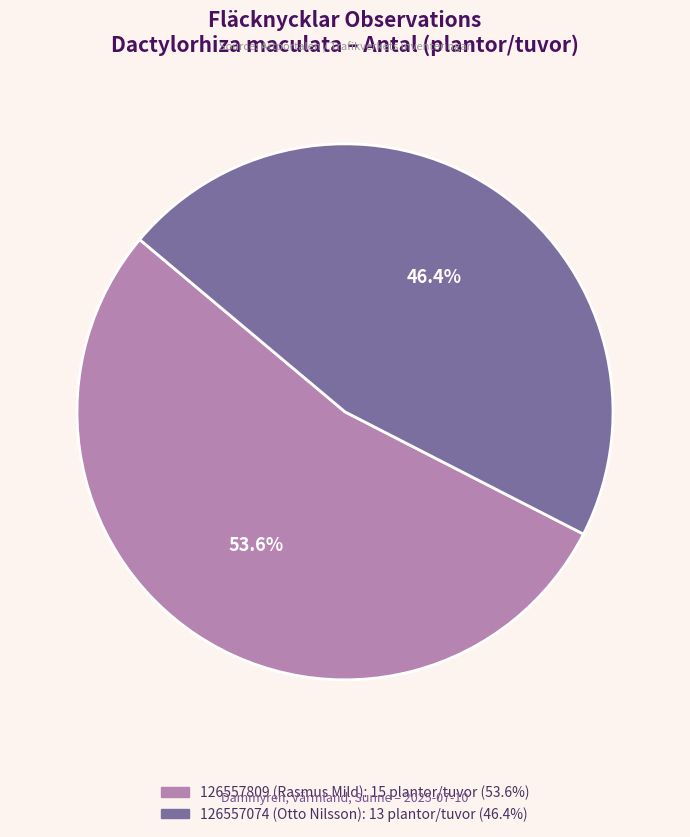

Which slice represents more than half of the pie?

126557809 (Rasmus Mild)